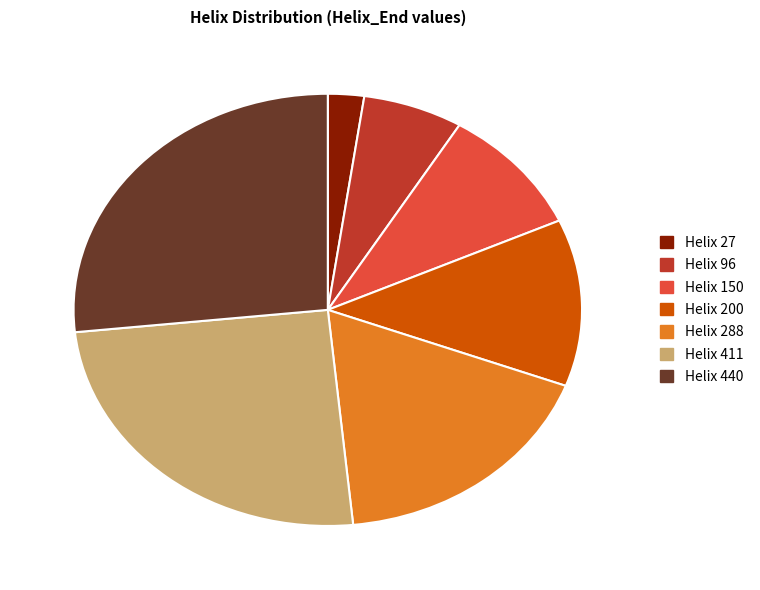

What is the largest slice in the pie chart?

Helix 440